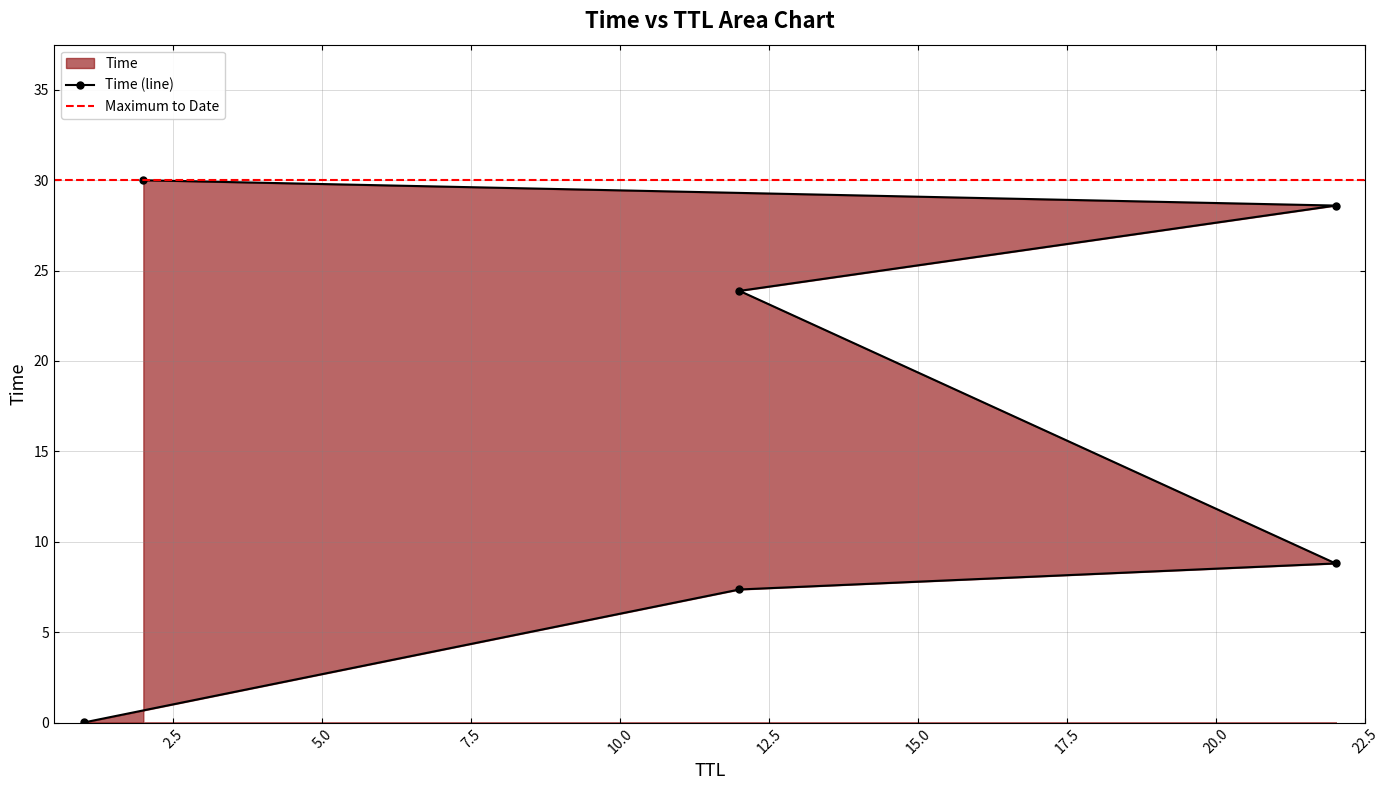

What is the change in value from 12 to 22?

+1.4